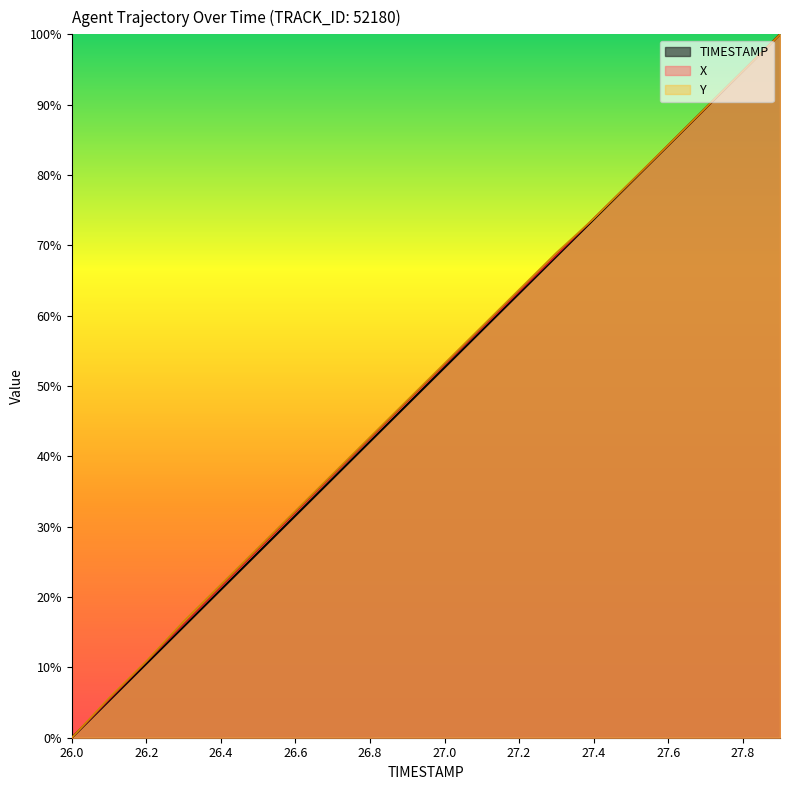

What are all the series names shown in the legend?

TIMESTAMP, X, Y